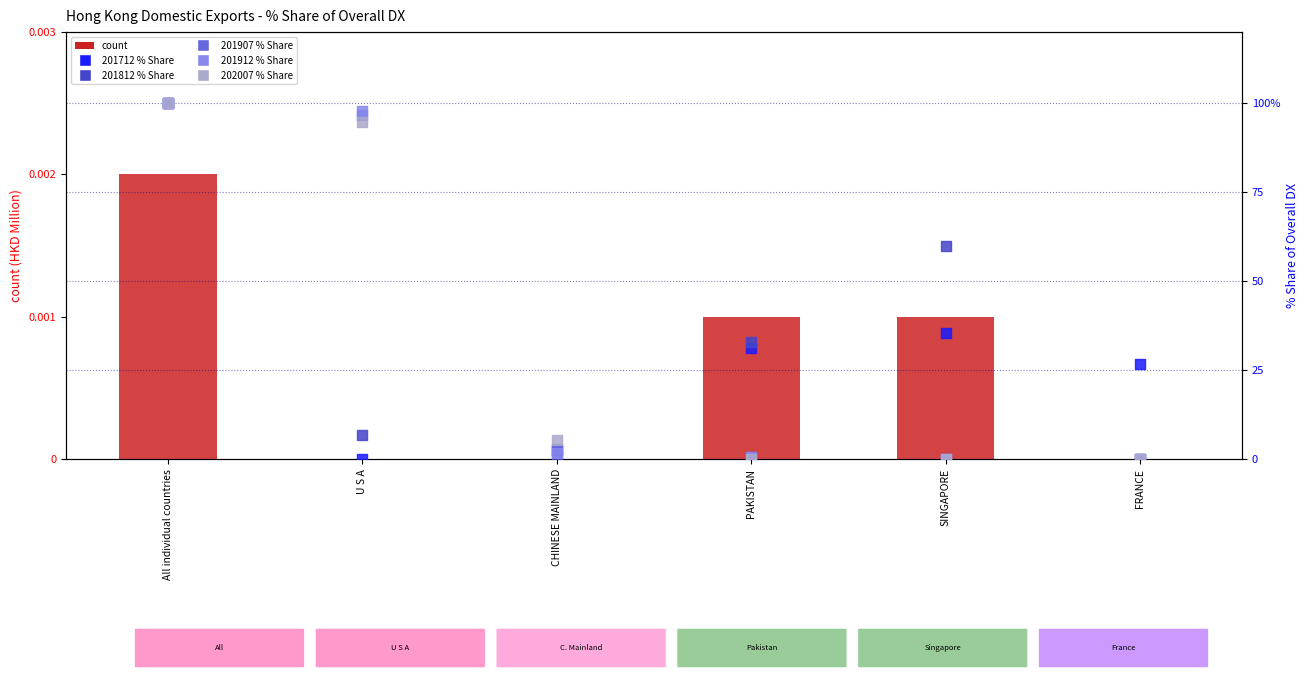

Which series has the largest total across all categories?

201907_% Share